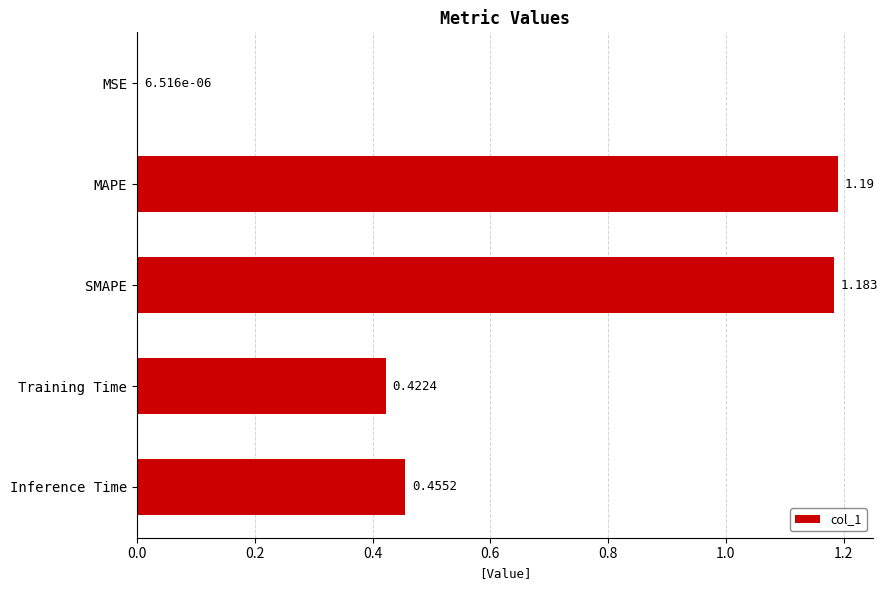

At which label is the value closest to 0?

MSE